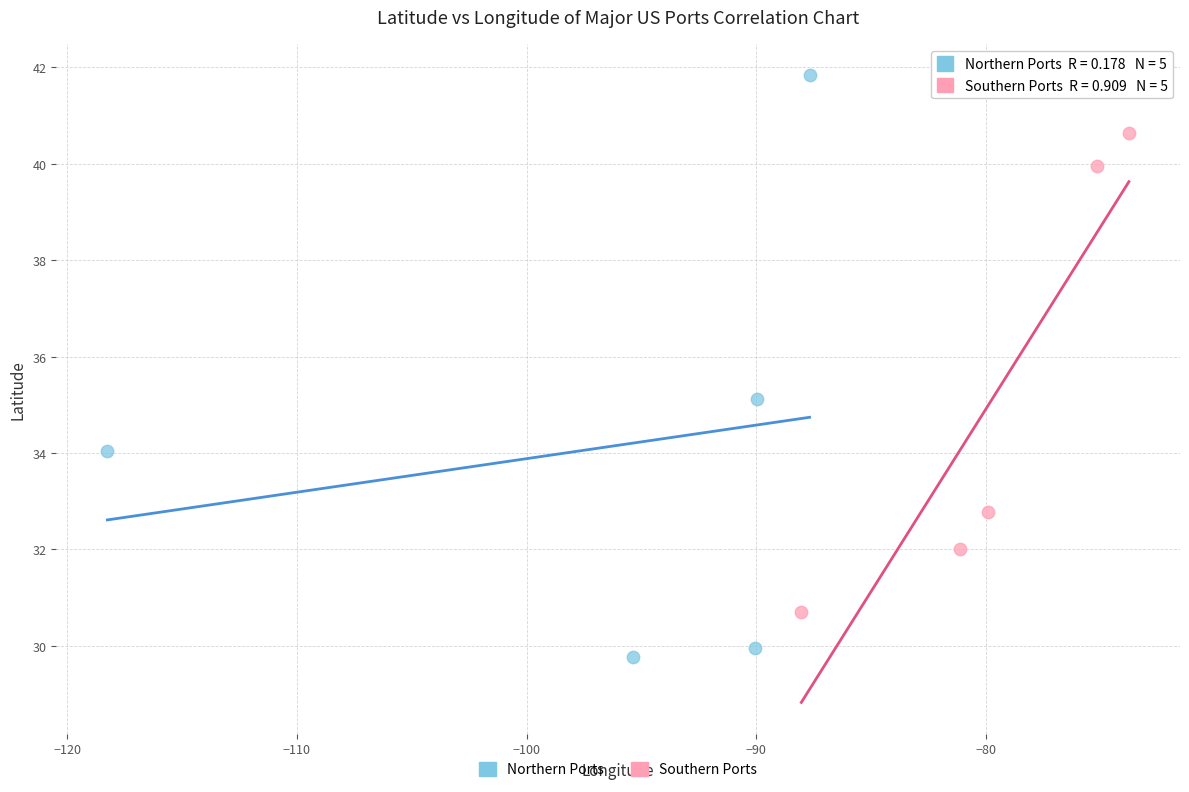

Which series reaches the maximum Y coordinate?

Northern Ports